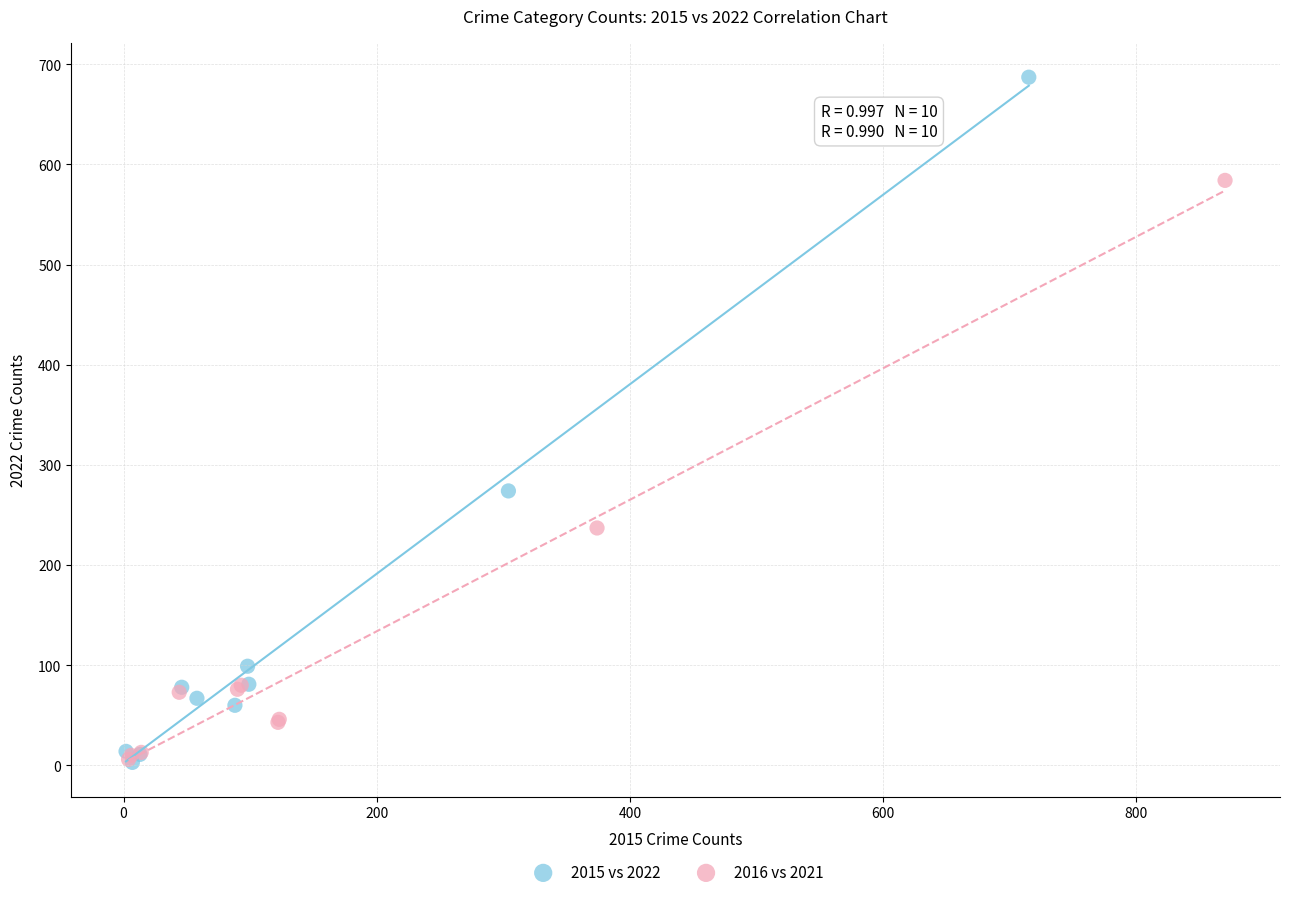

Which series contains the highest Y value?

2015 vs 2022